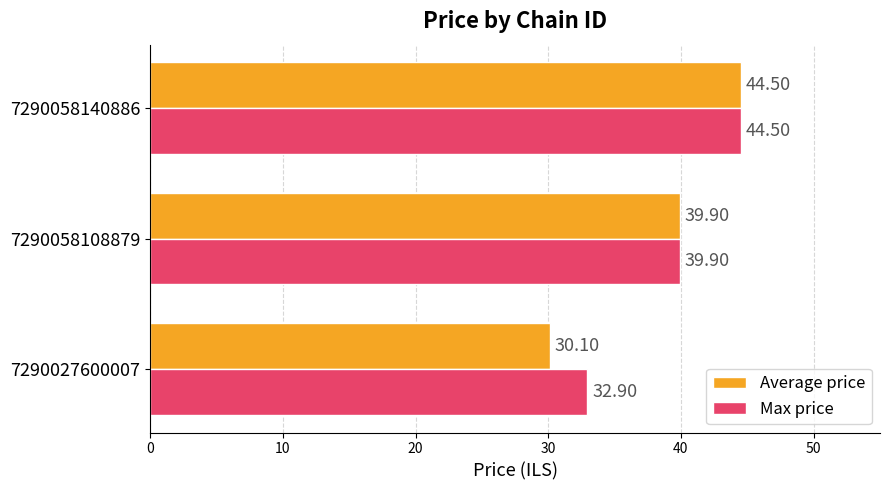

What is the maximum value for Max price?

44.5